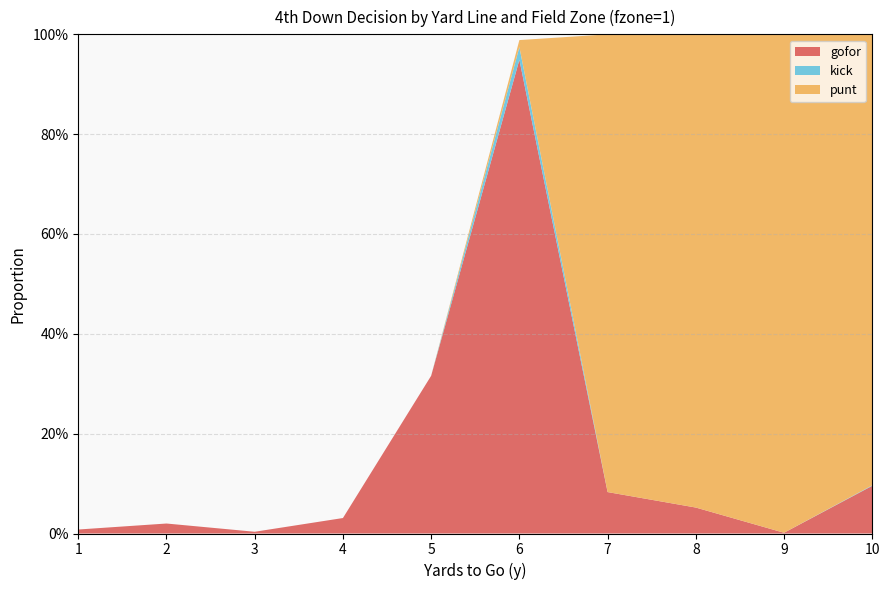

Reading left to right, transcribe all the data shown in this chart.

gofor: 1=0.0	2=0.0	3=0.0	4=0.0	5=0.3	6=0.9	7=0.1	8=0.1	9=0.0	10=0.1
punt: 1=0.0	2=0.0	3=0.0	4=0.0	5=0.0	6=0.0	7=0.9	8=0.9	9=1.0	10=0.9
kick: 1=0.0	2=0.0	3=0.0	4=0.0	5=0.0	6=0.0	7=0.0	8=0.0	9=0.0	10=0.0